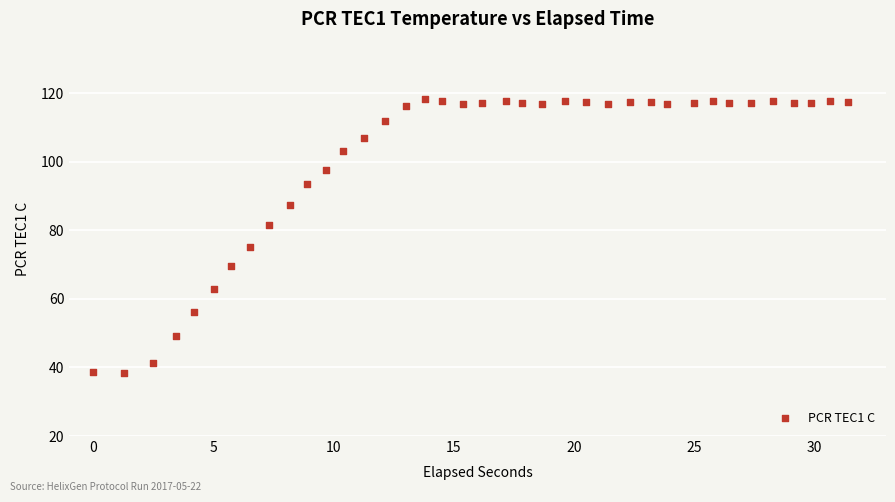

What is the range of X values (max minus min)?

31.4